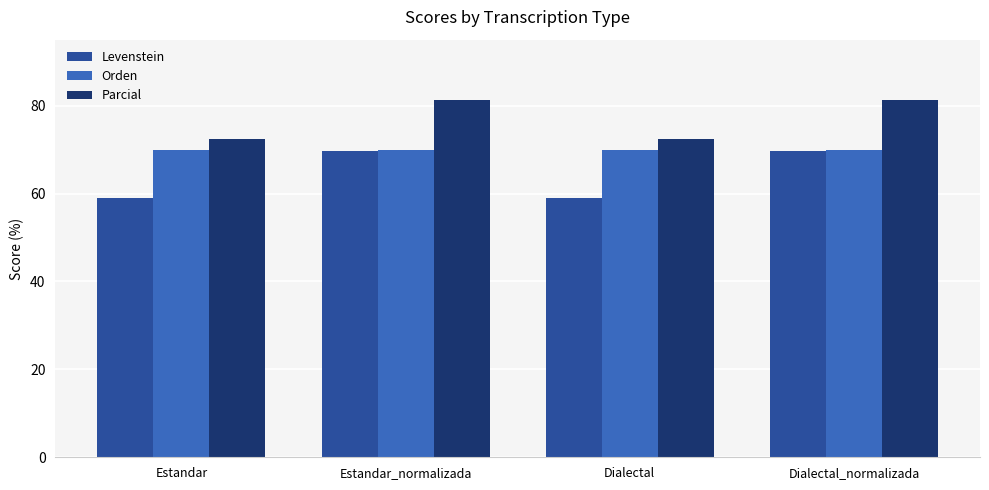

How many data points does each series have?

4